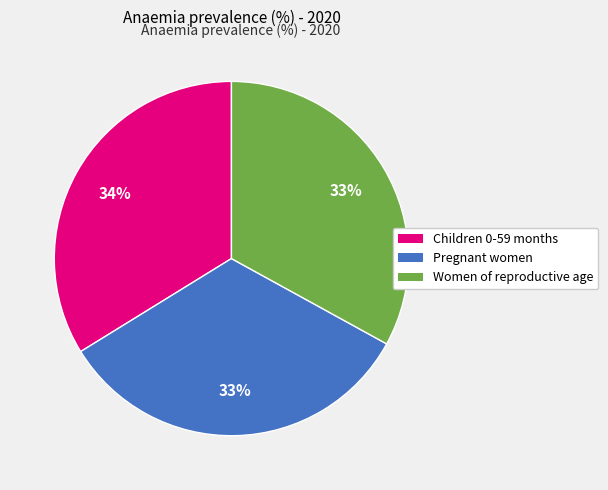

Which slice is the largest?

Children 0-59 months